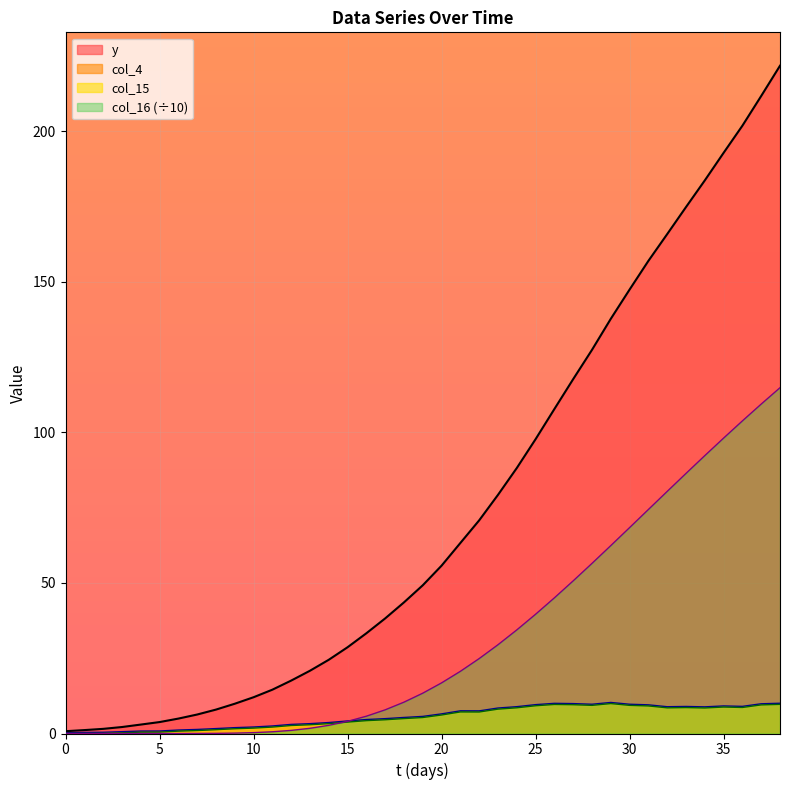

What is the value of the col_16 point at the 33rd from the left?

80.4